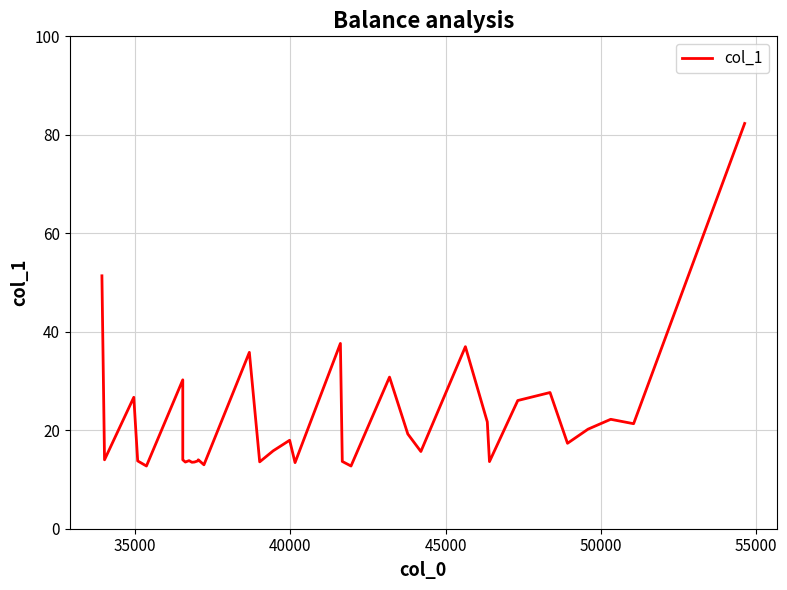

What is the difference between the maximum and minimum values?

69.6